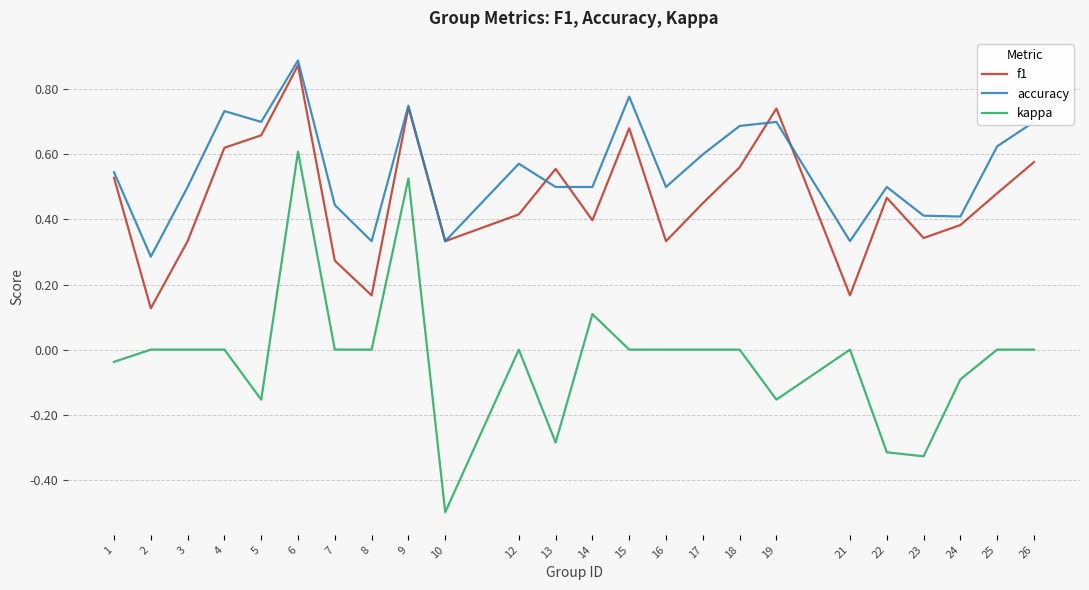

The value of accuracy at 18 is 0.7. True or false?

True